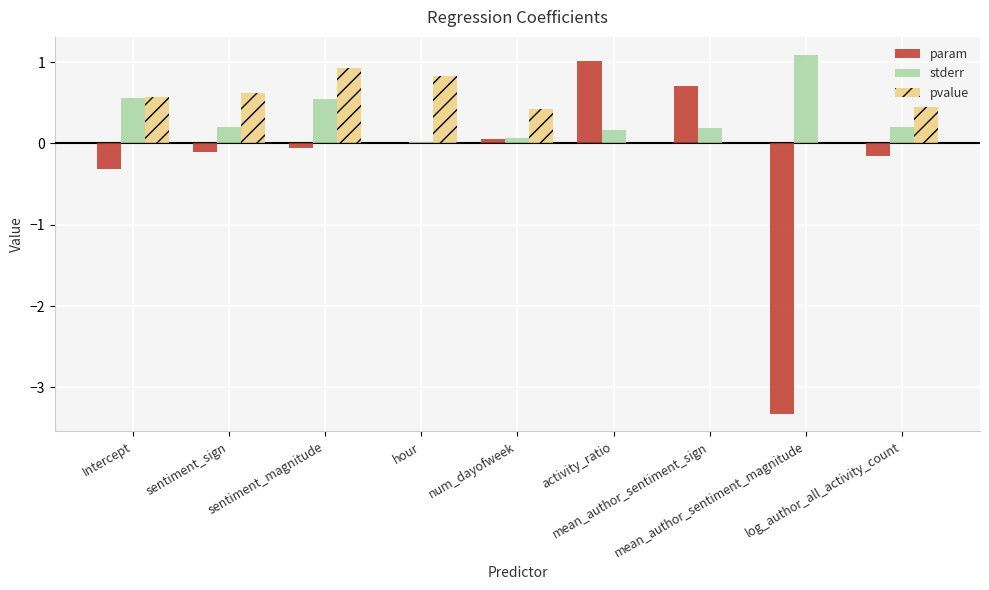

Where is param nearest to the value -1?

Intercept